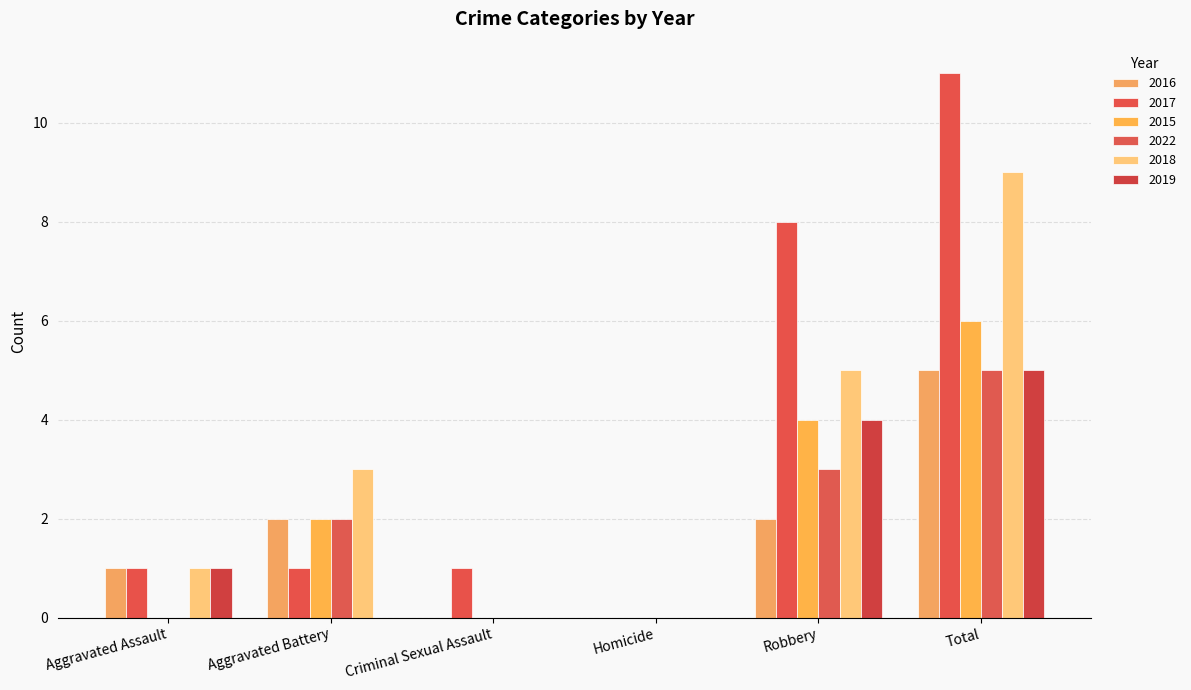

Reading left to right, list all the values displayed in this chart.

2016: Aggravated Assault=1	Aggravated Battery=2	Criminal Sexual Assault=0	Homicide=0	Robbery=2	Total=5
2017: Aggravated Assault=1	Aggravated Battery=1	Criminal Sexual Assault=1	Homicide=0	Robbery=8	Total=11
2015: Aggravated Assault=0	Aggravated Battery=2	Criminal Sexual Assault=0	Homicide=0	Robbery=4	Total=6
2022: Aggravated Assault=0	Aggravated Battery=2	Criminal Sexual Assault=0	Homicide=0	Robbery=3	Total=5
2018: Aggravated Assault=1	Aggravated Battery=3	Criminal Sexual Assault=0	Homicide=0	Robbery=5	Total=9
2019: Aggravated Assault=1	Aggravated Battery=0	Criminal Sexual Assault=0	Homicide=0	Robbery=4	Total=5